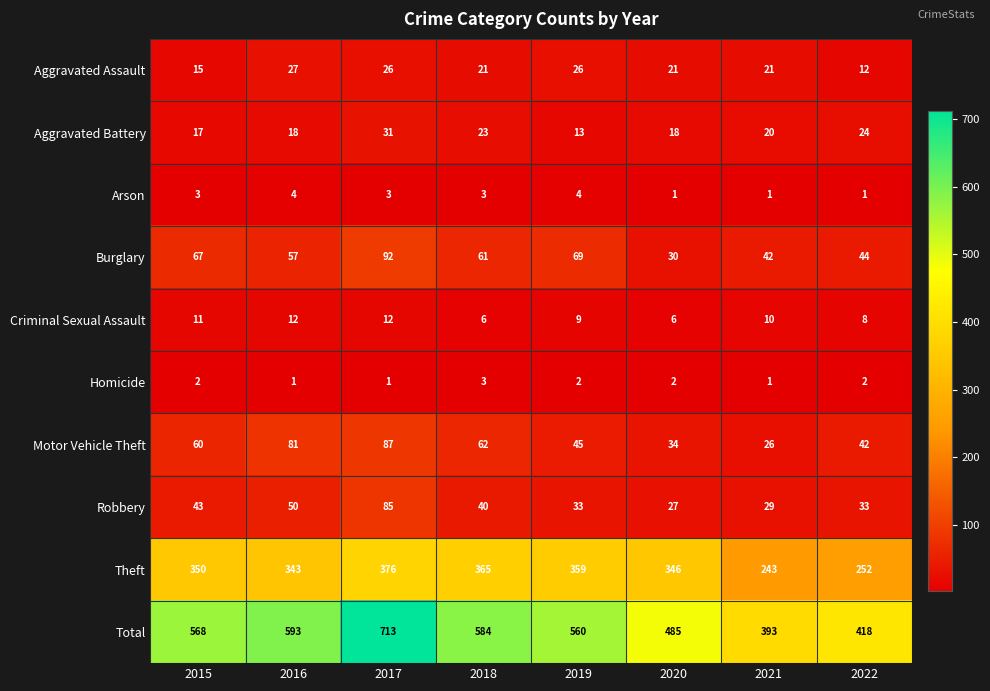

The value of Motor Vehicle Theft at 2020 is 34. True or false?

True